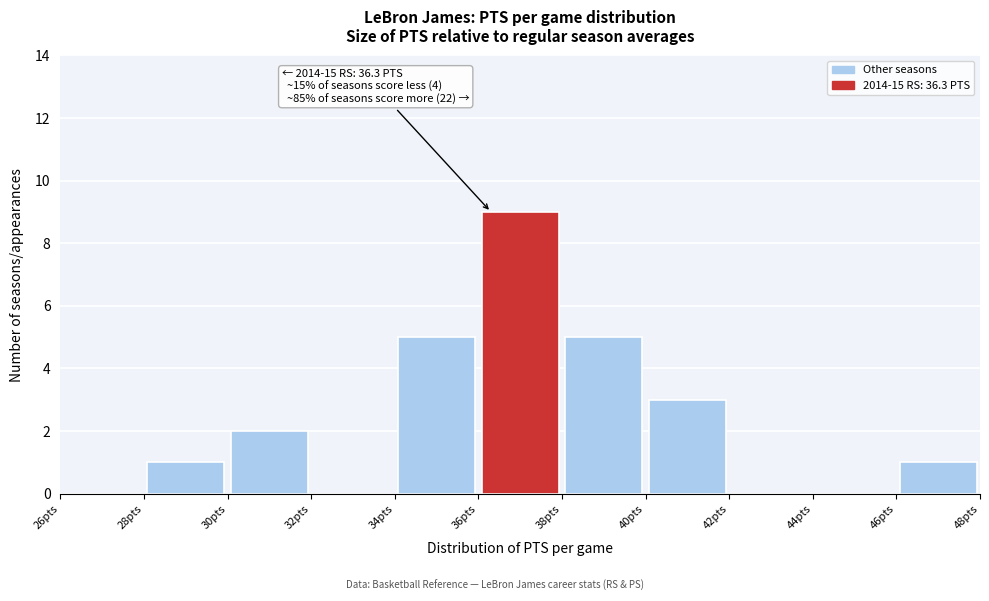

Which range on the x-axis has the tallest bar?

36 to 38